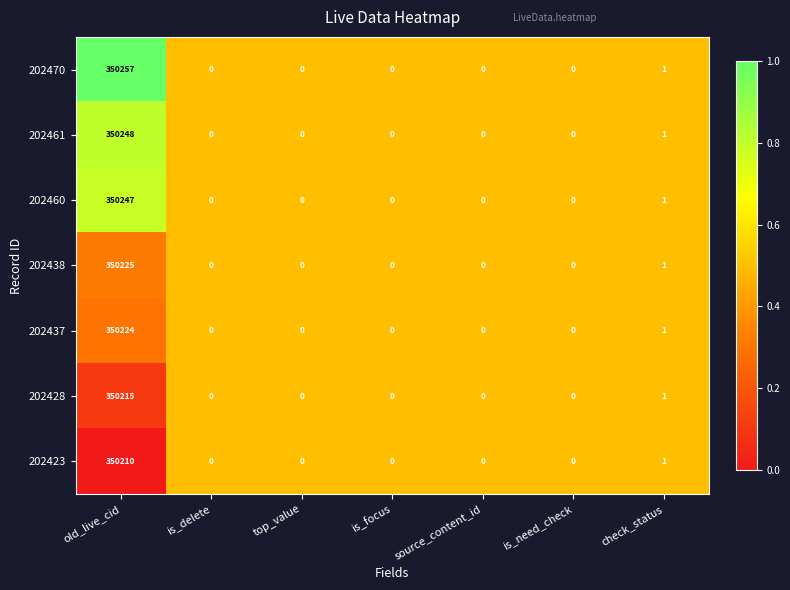

Is the value of 202438 at old_live_cid greater than the value of 202460 at check_status?

Yes